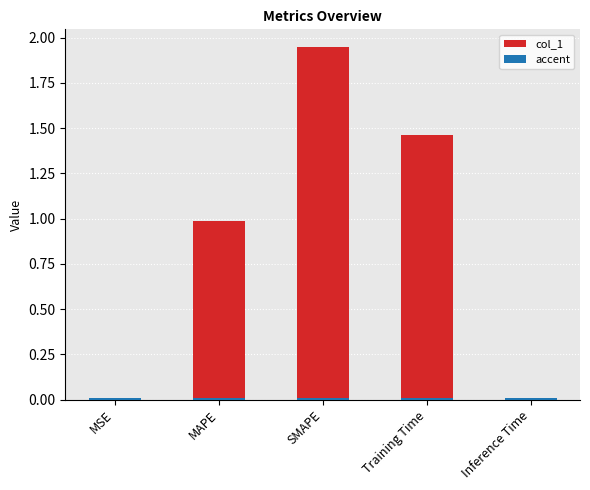

Rank the series at MSE from highest to lowest value.

accent, col_1